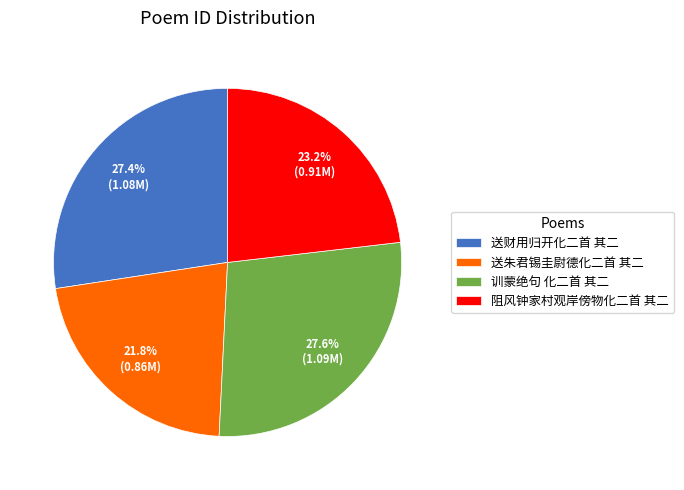

What is the smallest slice in the pie chart?

送朱君锡圭尉德化二首 其二